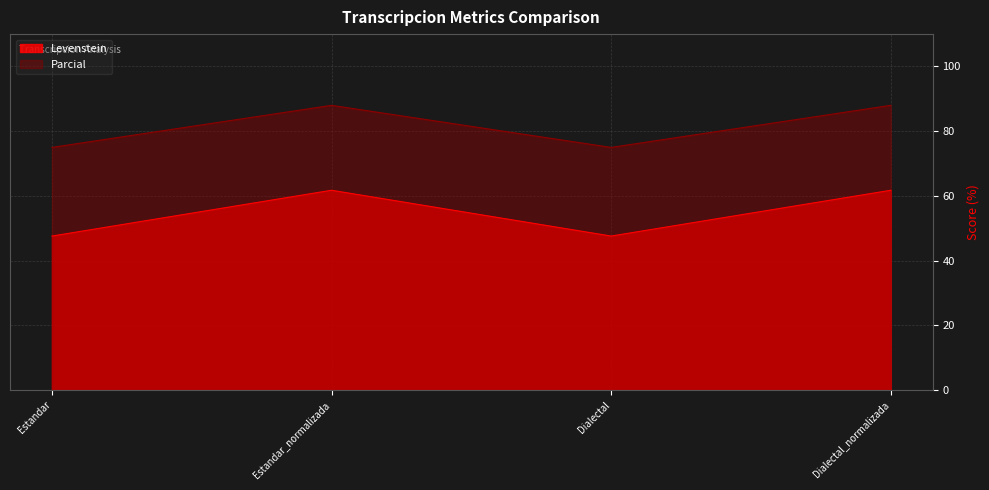

What is the sum of the Levenstein values at Estandar_normalizada and Dialectal?

109.4